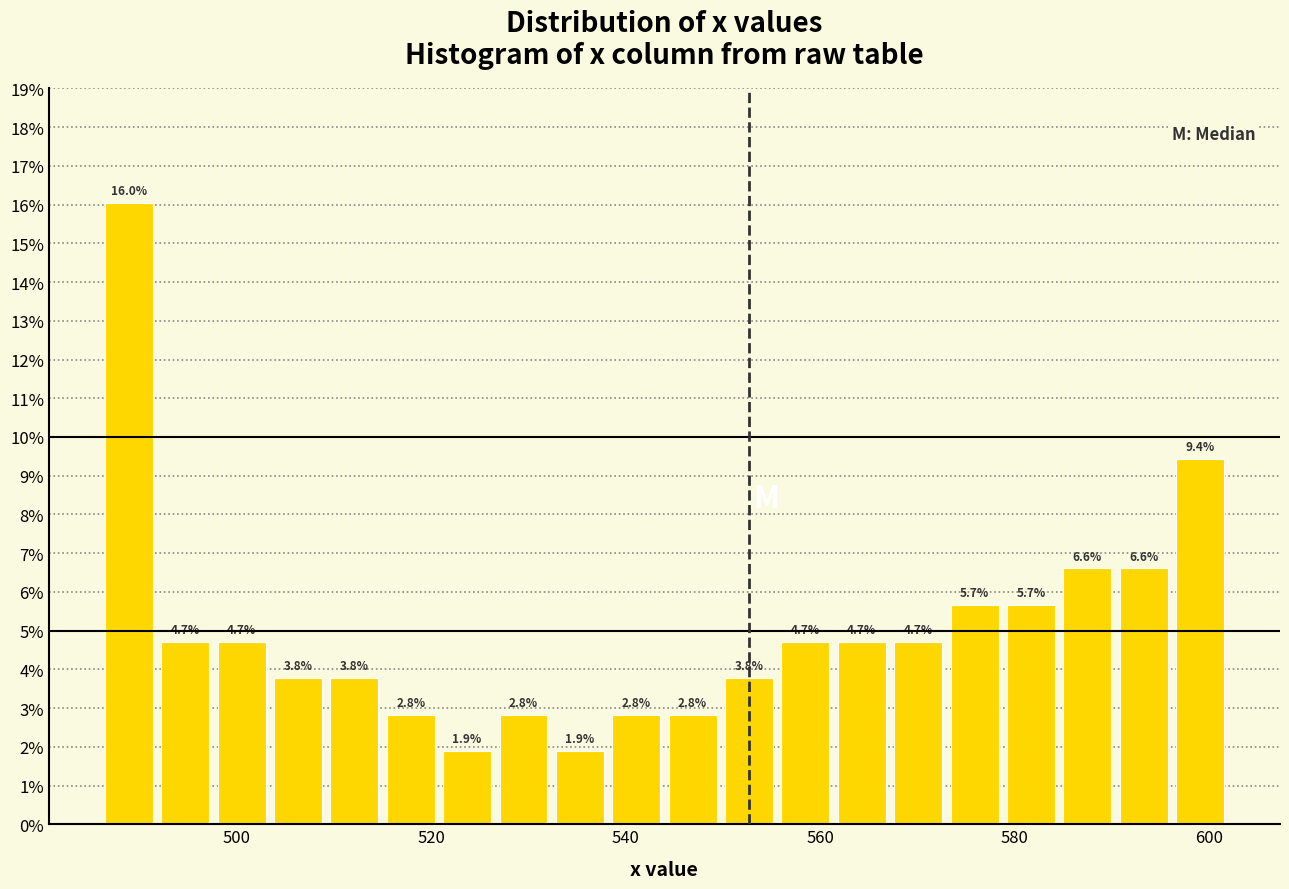

Around what value on the x-axis is the tallest bar? Give the approximate position of its centre, as read against the axis.

488